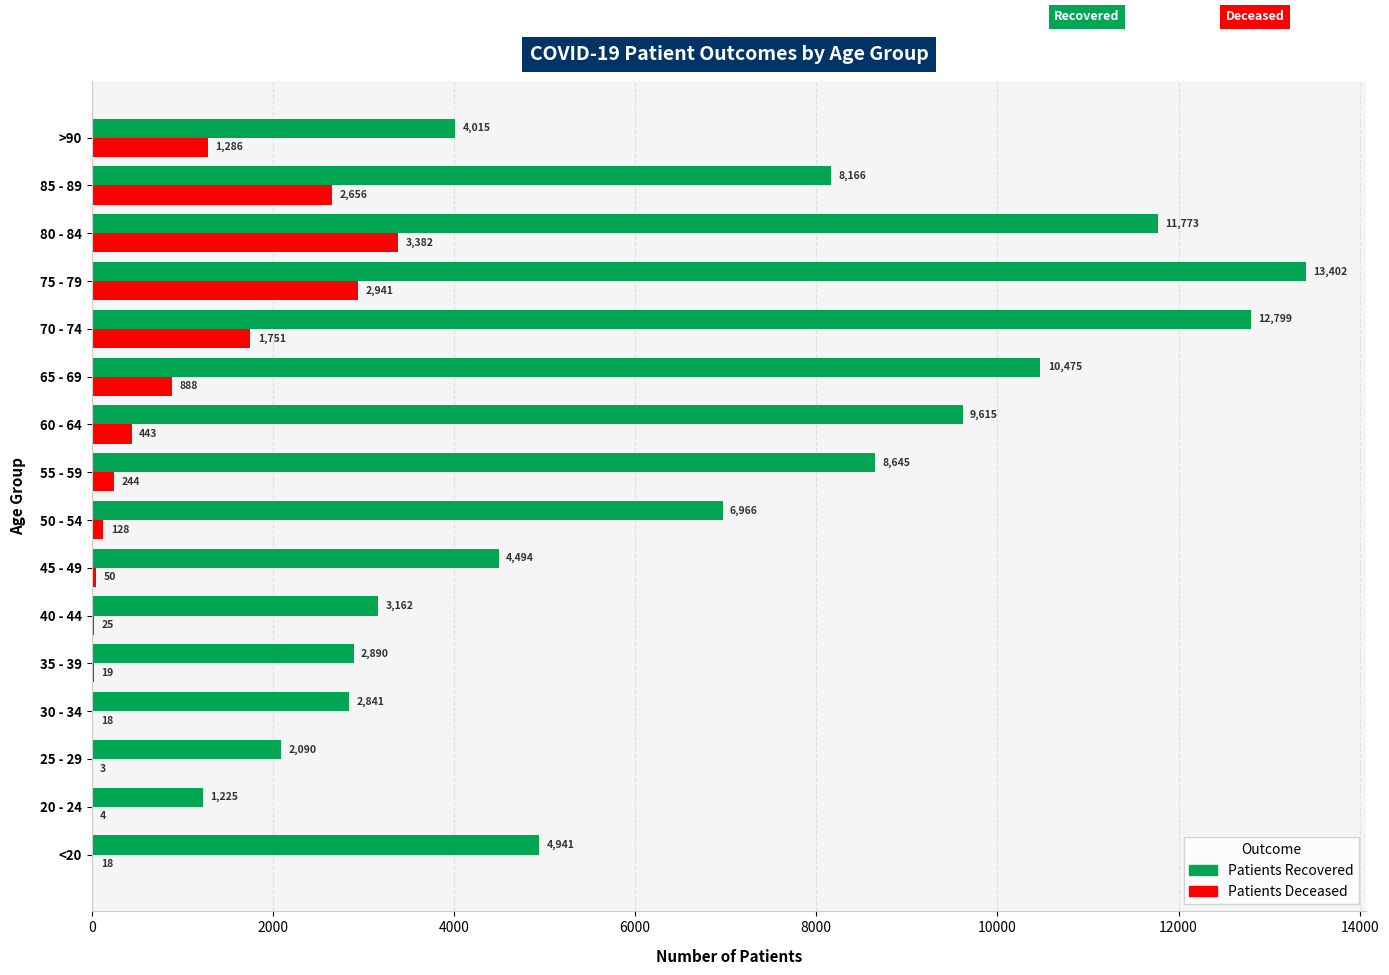

What is the total value across all series at 70 - 74?

14550